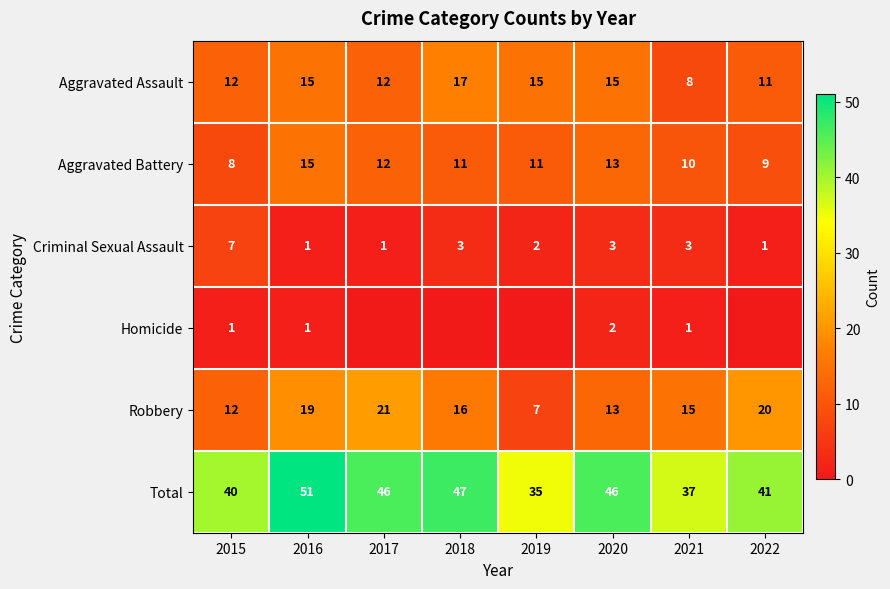

What is the sum of all Robbery values?

123